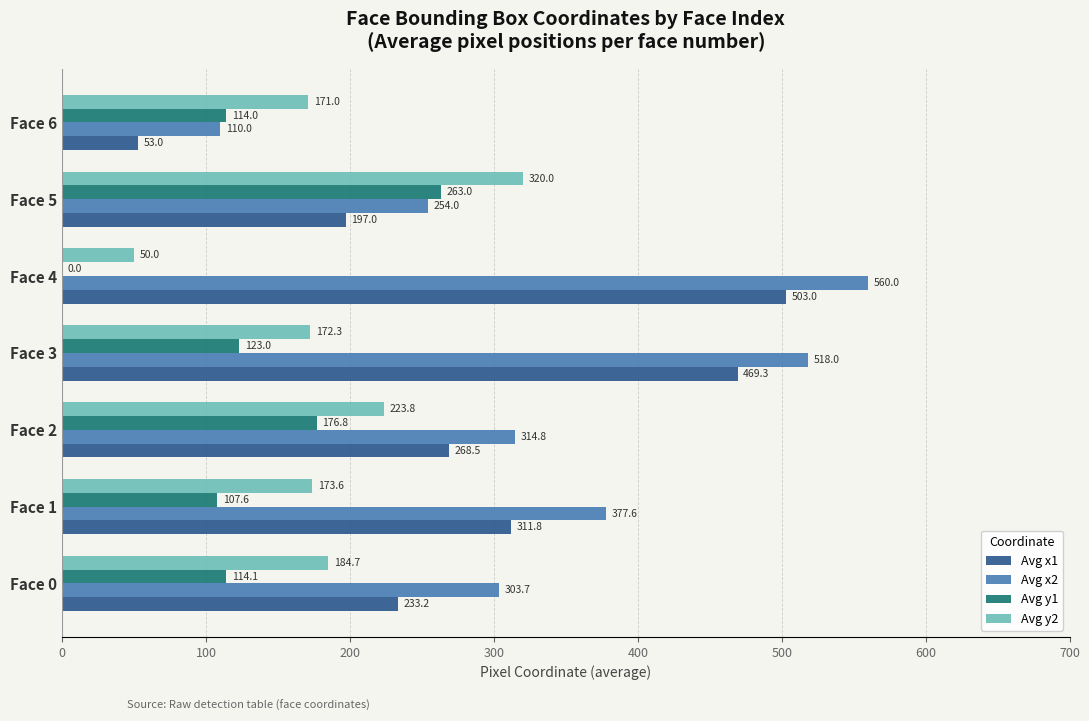

What is the sum of the Avg y2 values at Face 5 and Face 0?

504.7